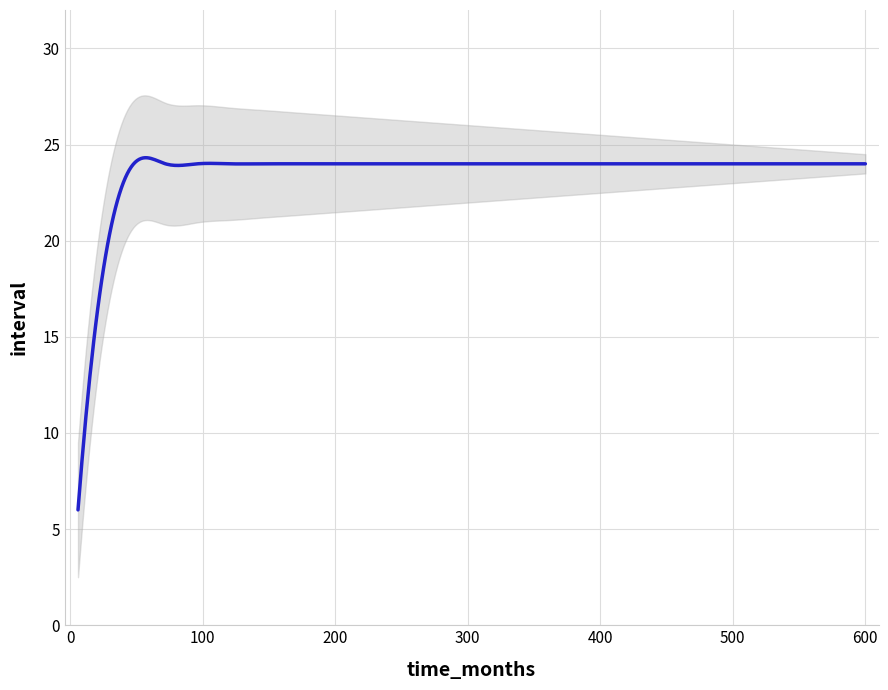

How many distinct data groups are displayed?

1